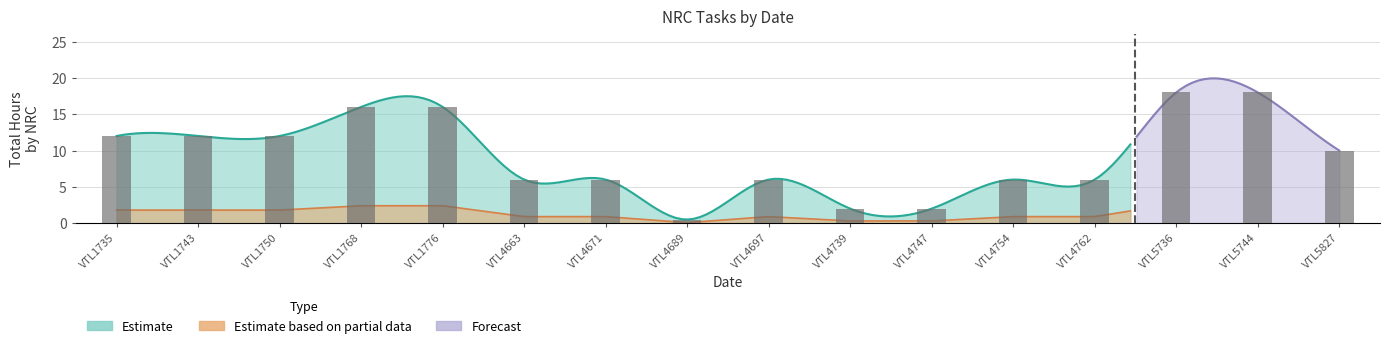

What is the sum of all values?

148.5